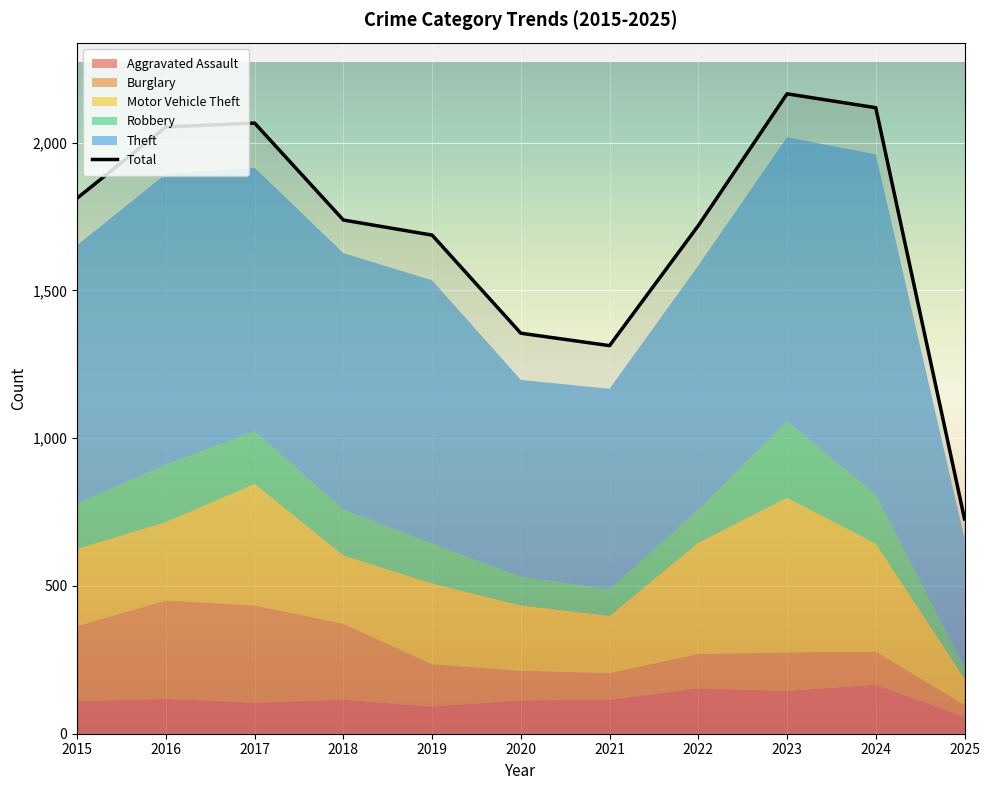

True or false: Aggravated Assault has more than 0 points higher than both neighbors.

True